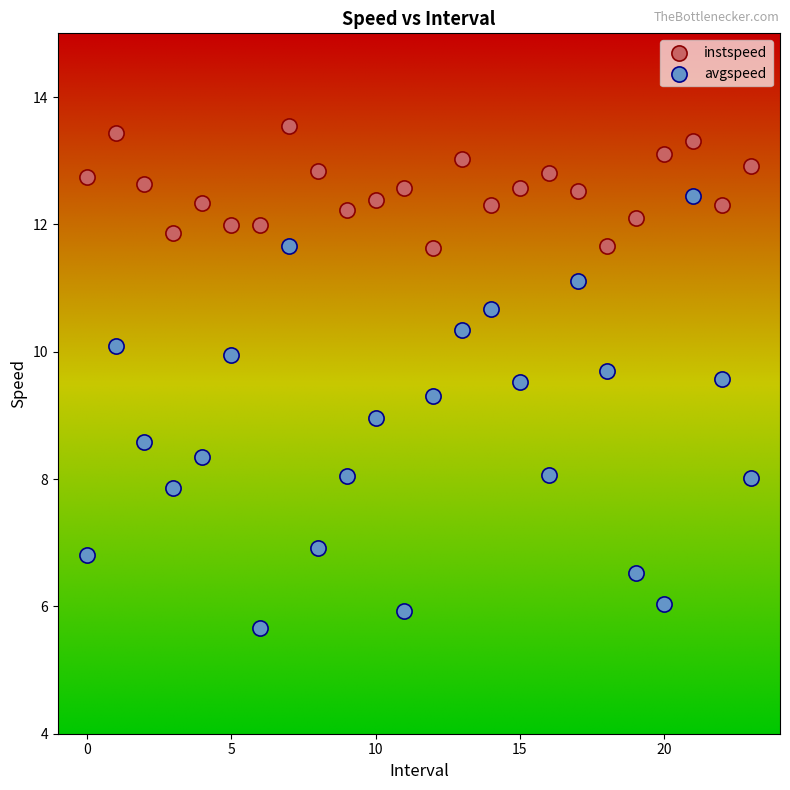

Which series contains the lowest Y value?

avgspeed